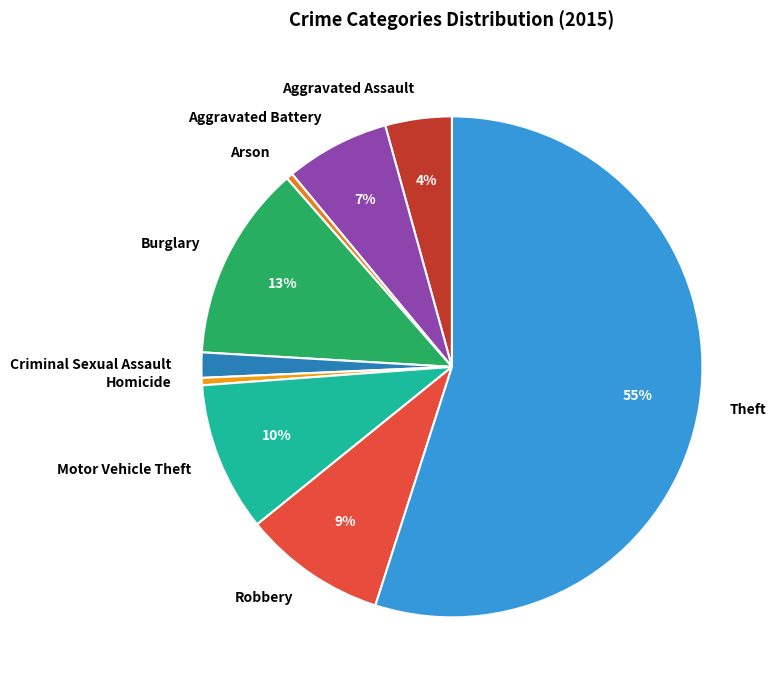

To the nearest percent, what portion does Aggravated Battery represent?

7%